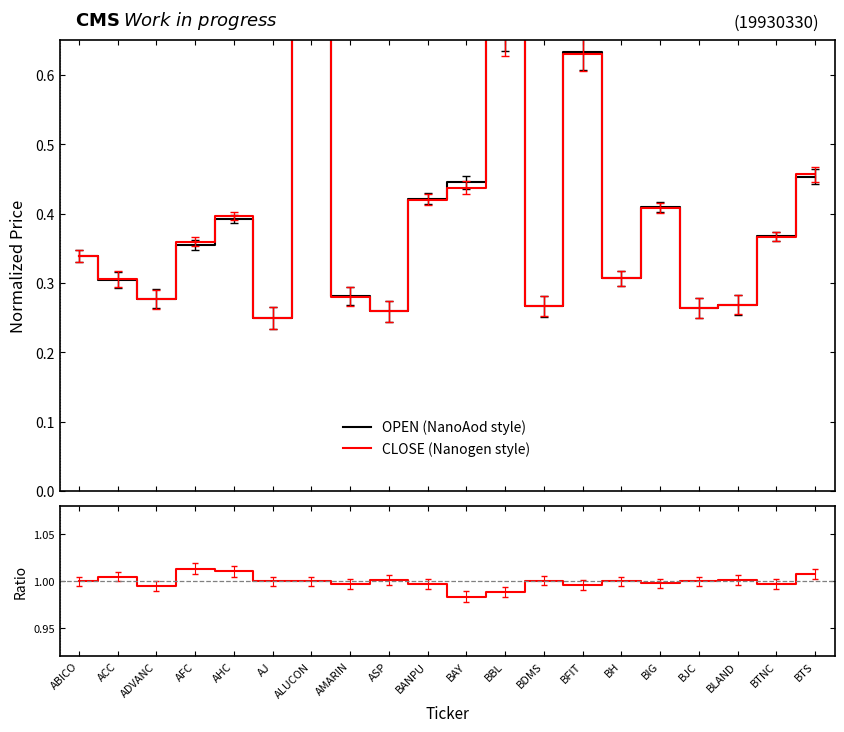

How many data points does each series have?

20